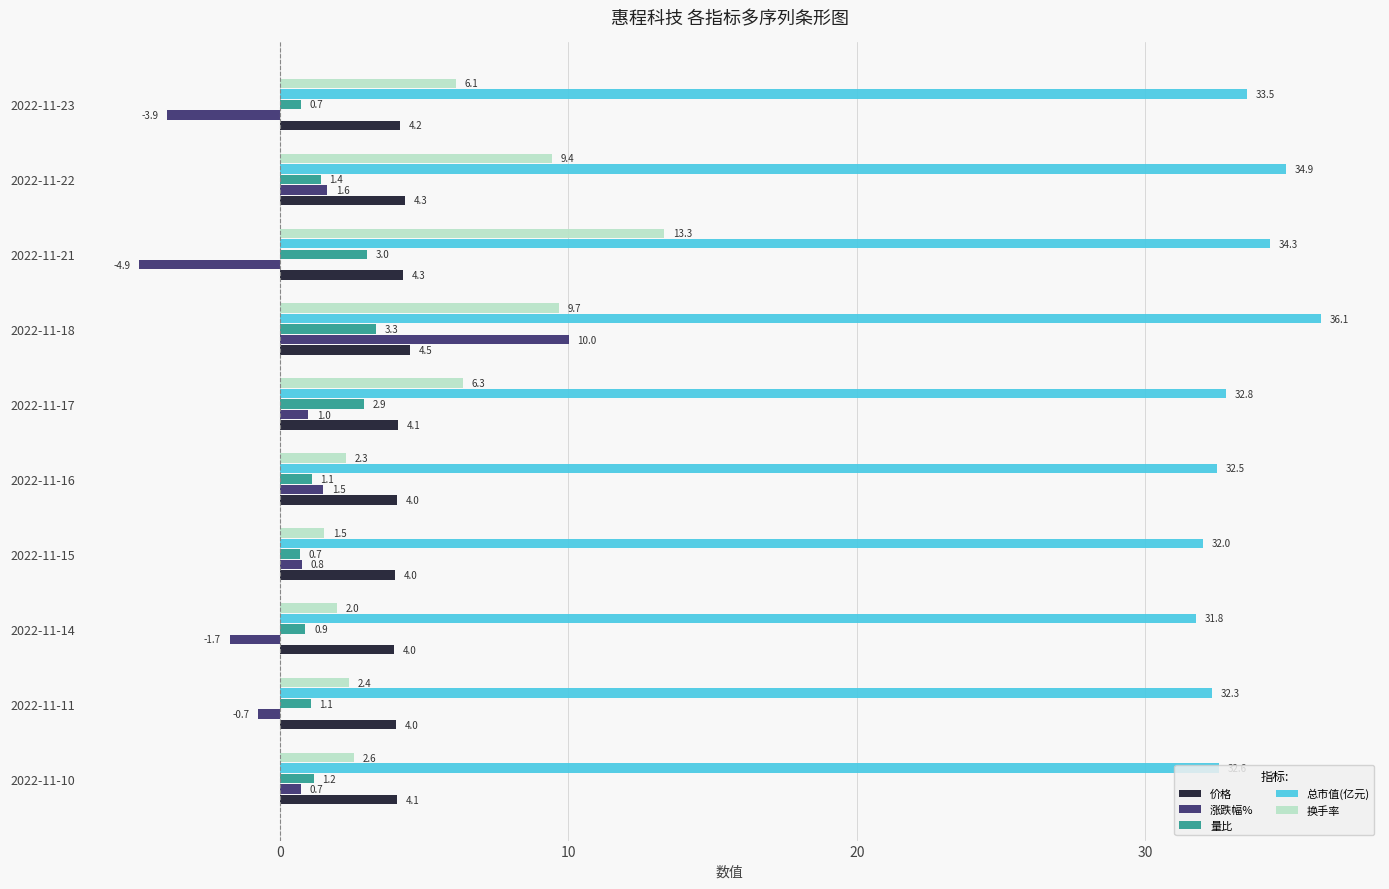

What is the lowest value of the 涨跌幅% series?

-4.9